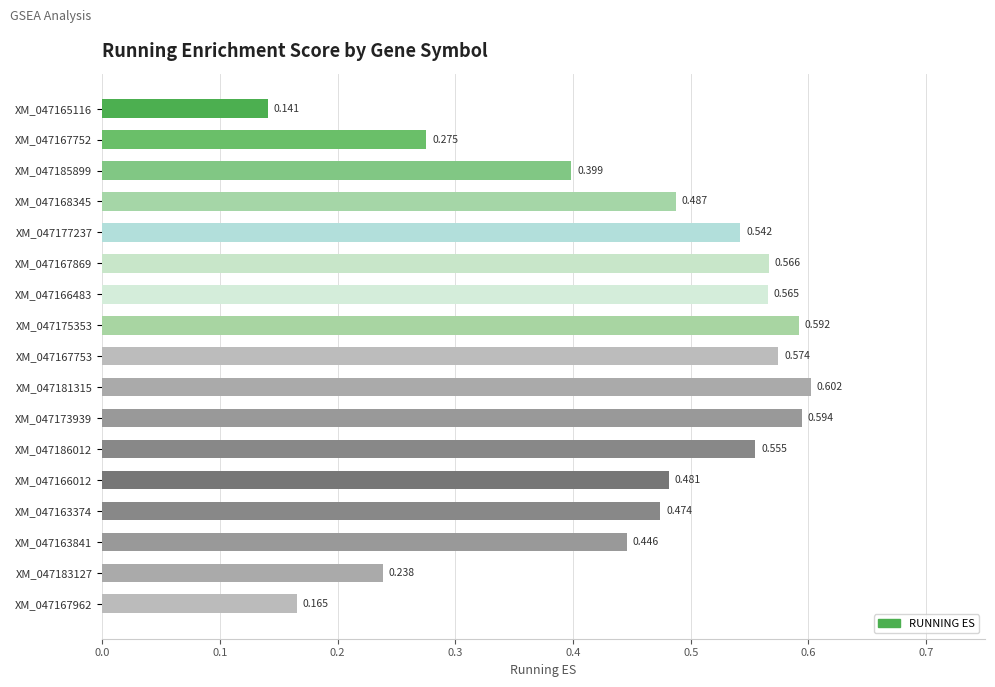

Does the chart contain any negative values?

No